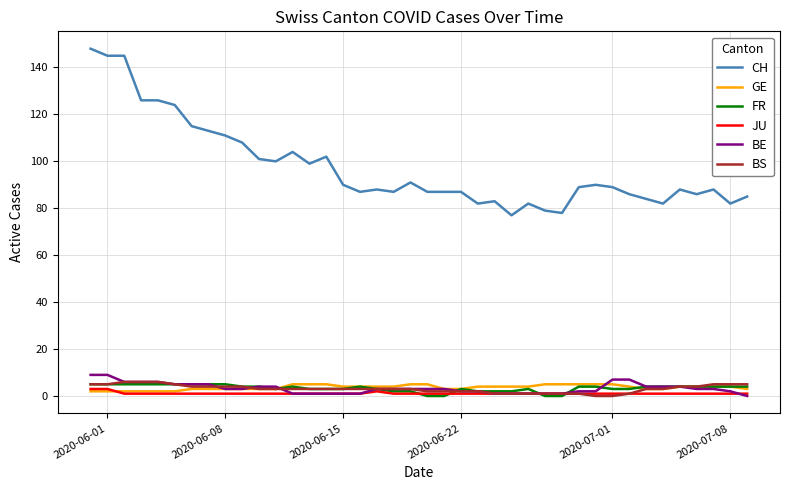

True or false: BE and GE cross at least once.

True